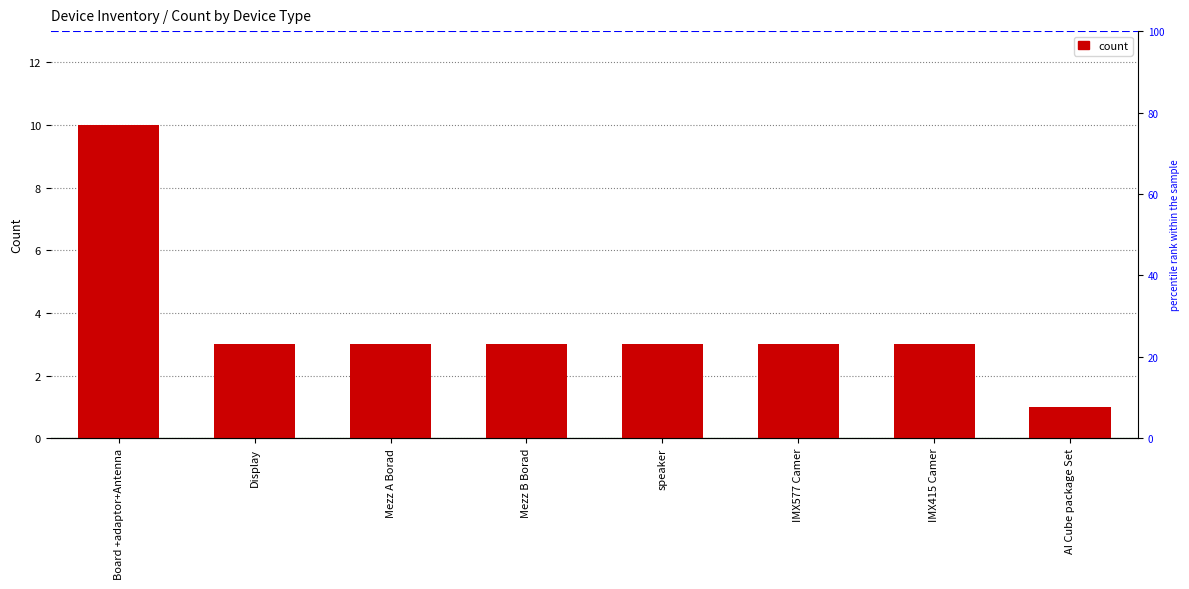

List the labels in order of value, smallest first.

AI Cube package Set, Display, Mezz A Borad, Mezz B Borad, speaker, IMX577 Camer, IMX415 Camer, Board +adaptor+Antenna